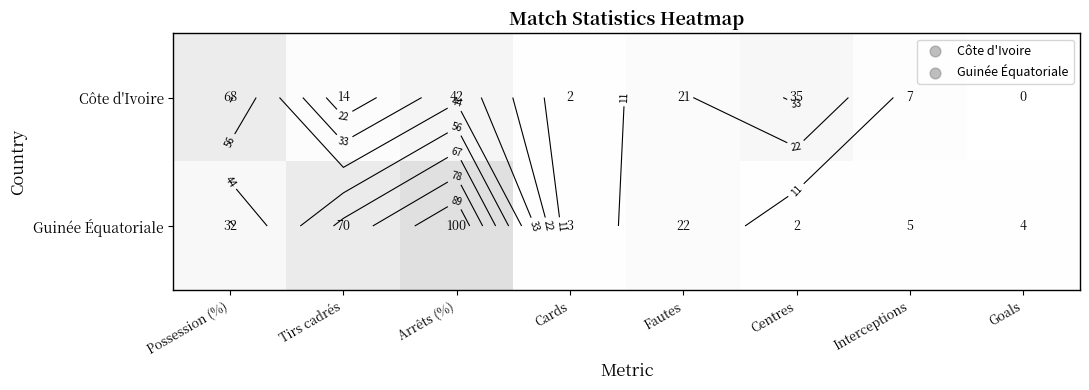

At which category is the sum across all series the highest?

Arrêts (%)